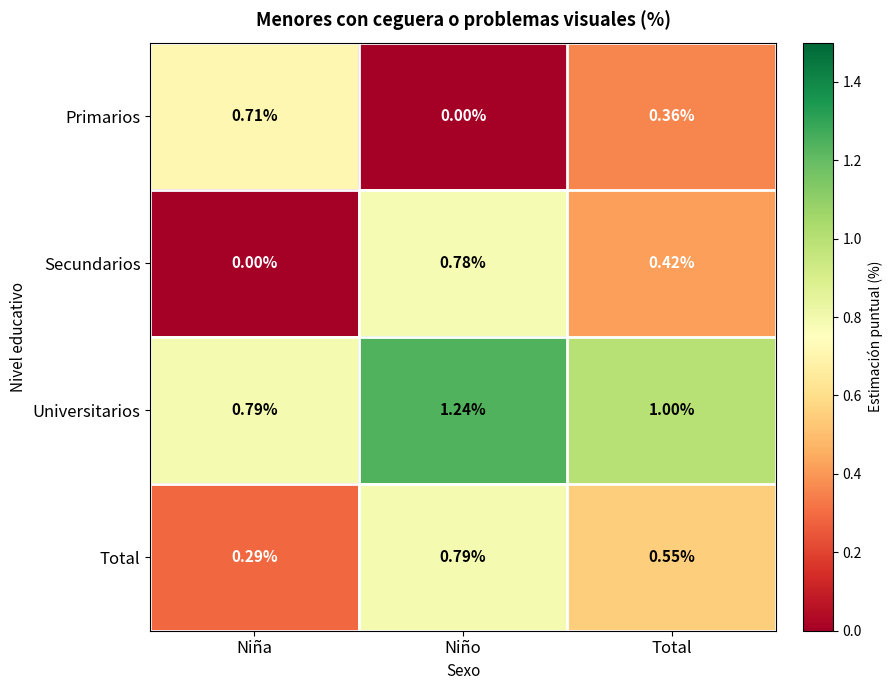

Rank the series by their maximum value, from highest to lowest.

Universitarios, Total, Secundarios, Primarios